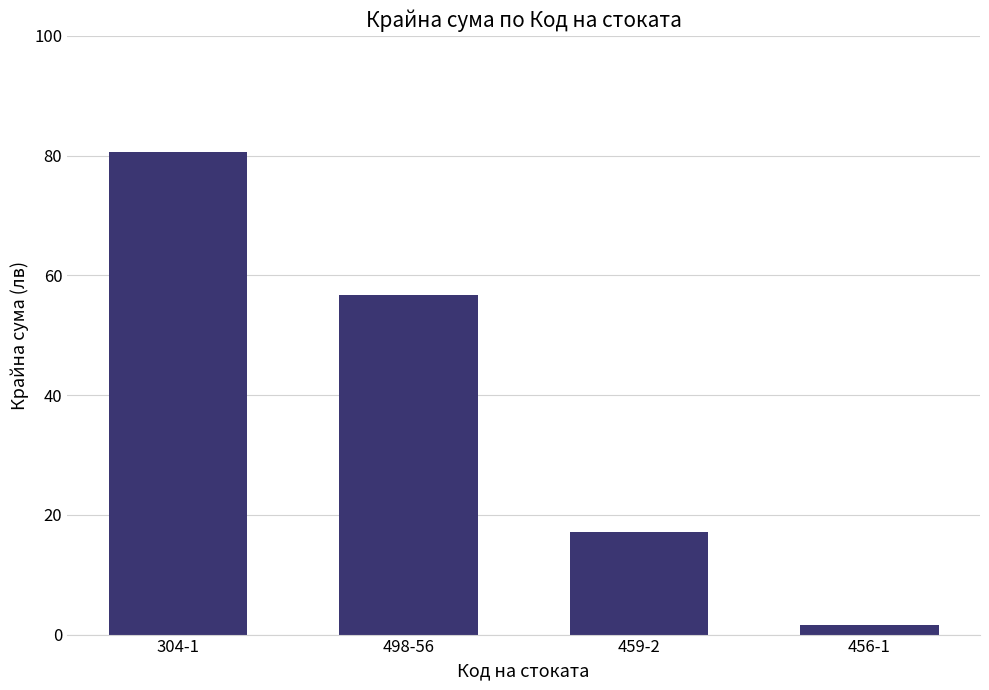

Reading left to right, transcribe all the data shown in this chart.

304-1=80.6	498-56=56.7	459-2=17.1	456-1=1.6